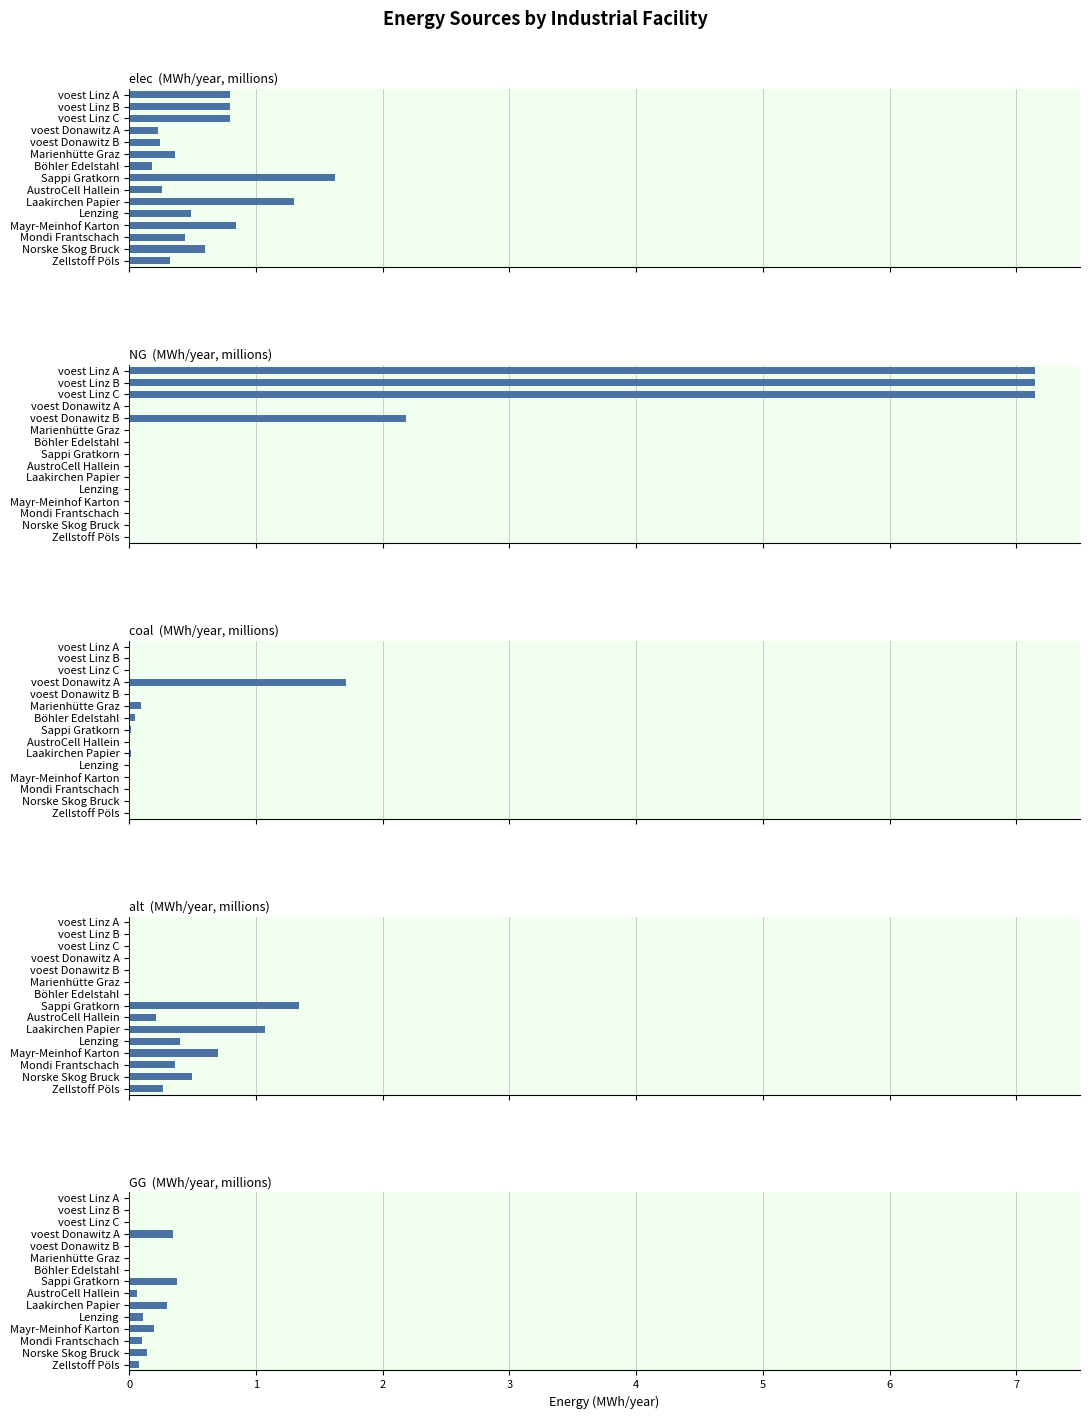

How many series are shown in this chart?

5